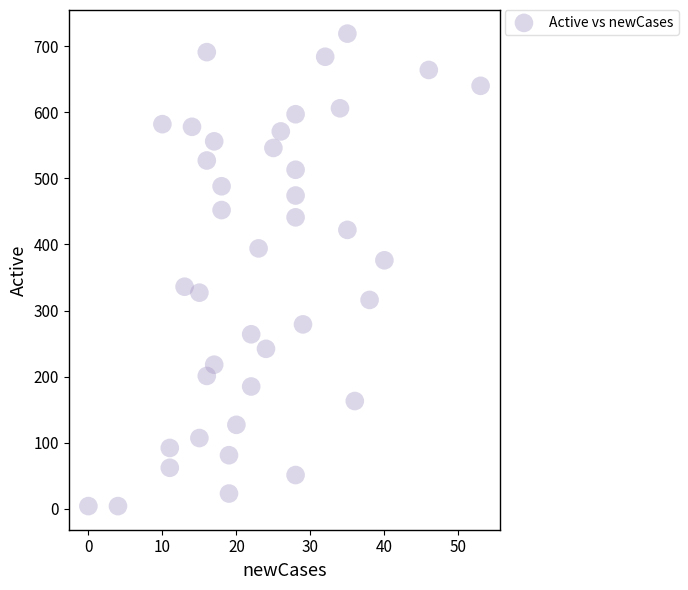

What is the range of X values (max minus min)?

53